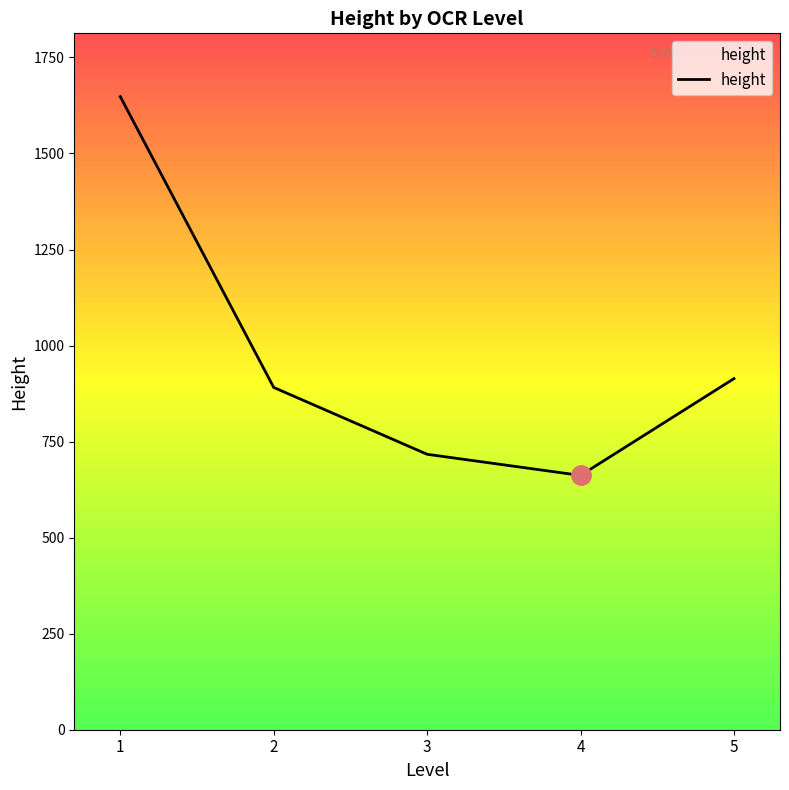

What is the sum of all values?

4832